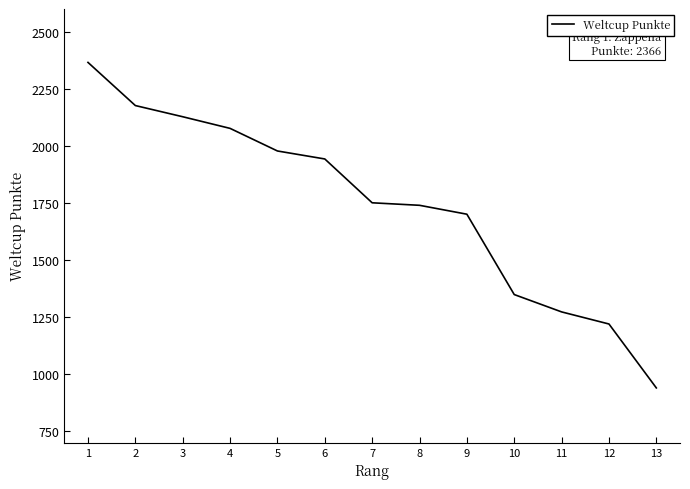

The value at 13 is 1629. True or false?

False